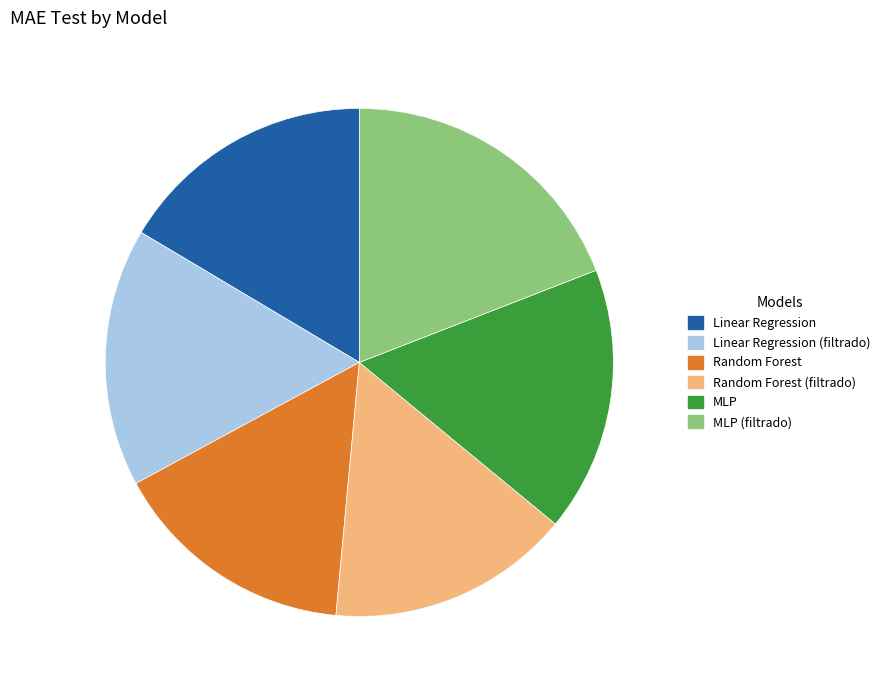

Is there any slice that represents more than half of the pie?

No